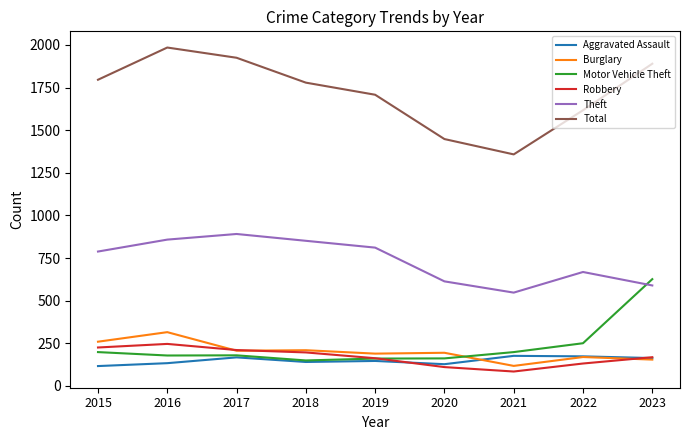

Does the chart display data point markers on the line(s)?

No